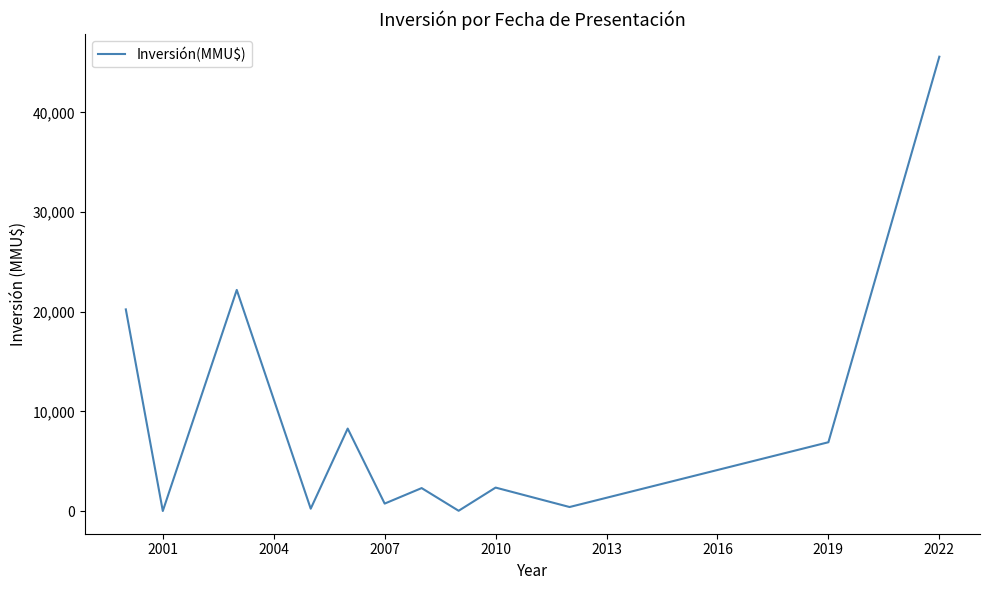

What is the greatest value displayed?

45585